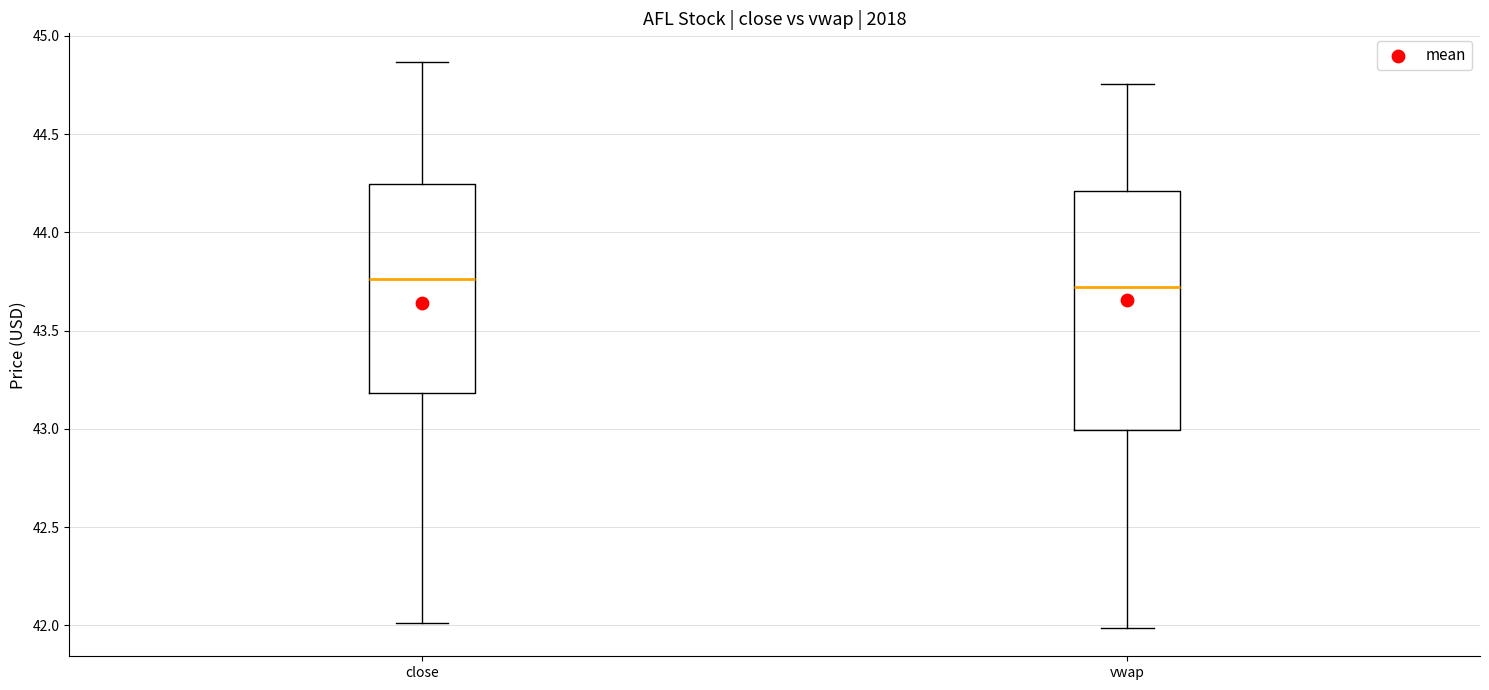

Reading left to right, read every box against the y-axis: the position of its median line, the range the box covers, and the ends of its whiskers. The values are not printed on the chart, so give them approximately, as read against the axis.

close: median 43.75, box 43.20 to 44.25, whiskers 42.00 to 44.85
vwap: median 43.70, box 43.00 to 44.20, whiskers 42.00 to 44.75